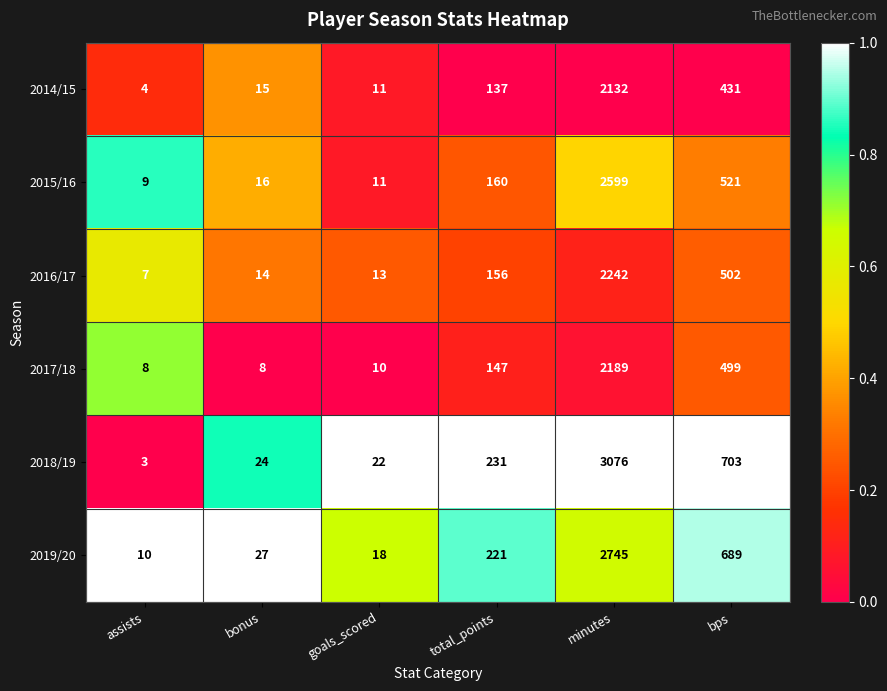

Is it true that 2015/16 equals 702 at bps?

False